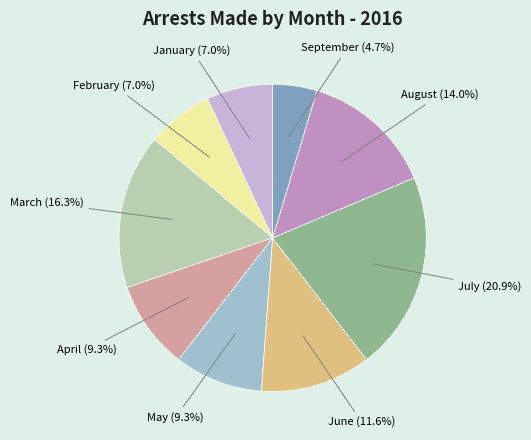

Is there any slice that represents more than half of the pie?

No